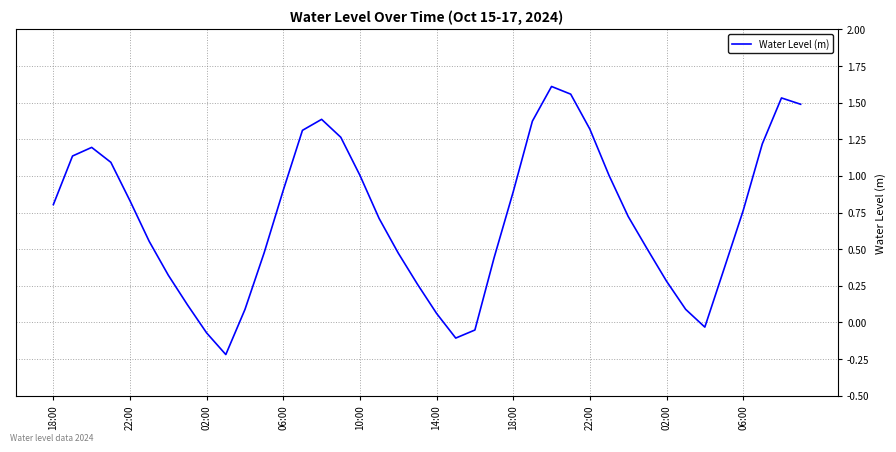

How many lines are shown in the chart?

1